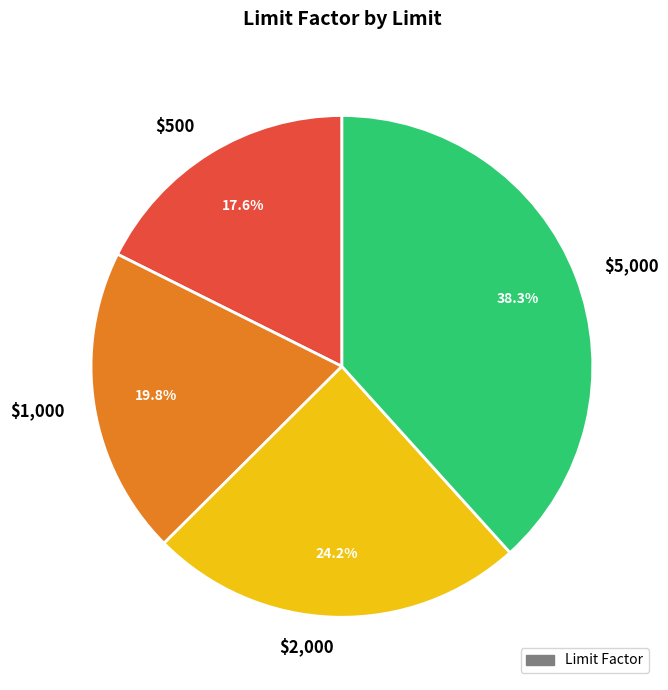

Does $2,000 account for over 50% of the chart?

No